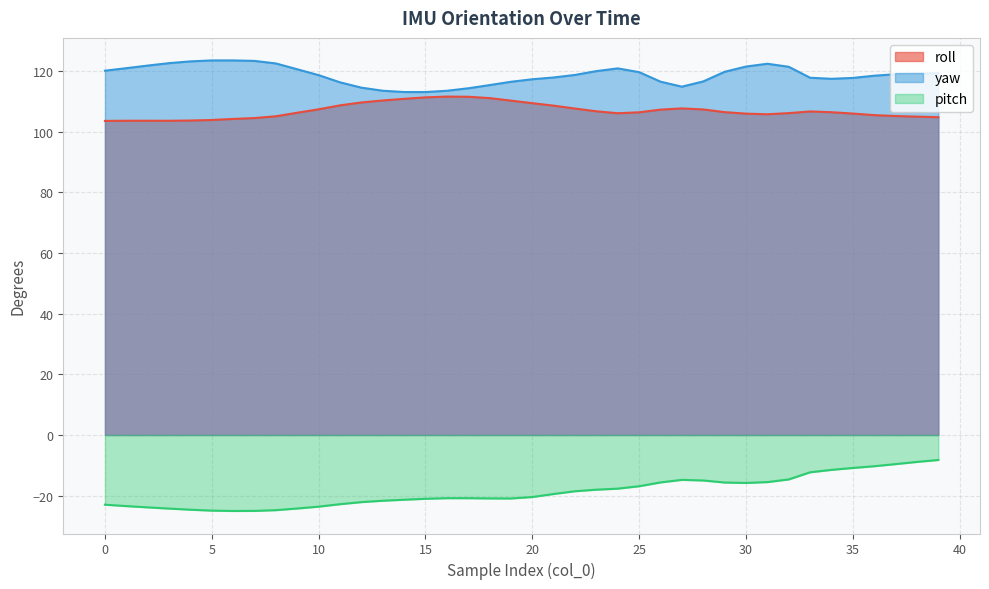

What is the value of the pitch point at the 34th from the left?

-12.3